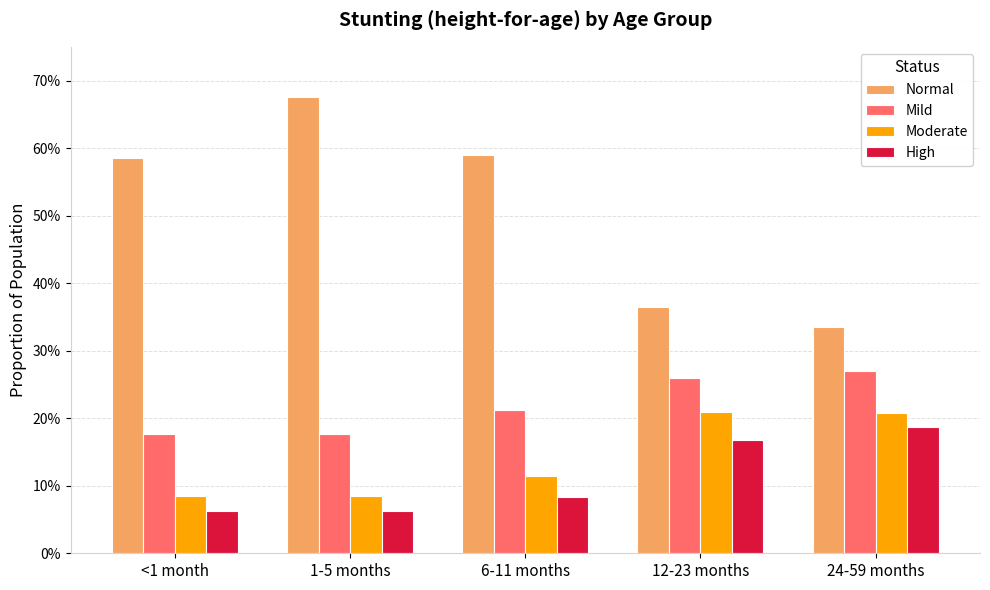

What is the label of the 2nd bar from the right?

12-23 months